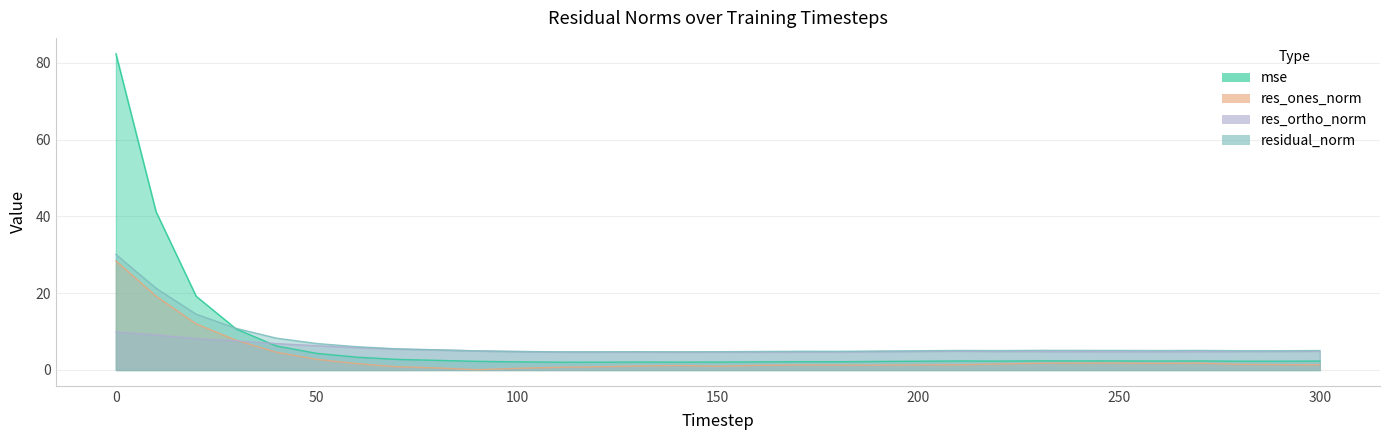

Count the number of data series in this chart.

4